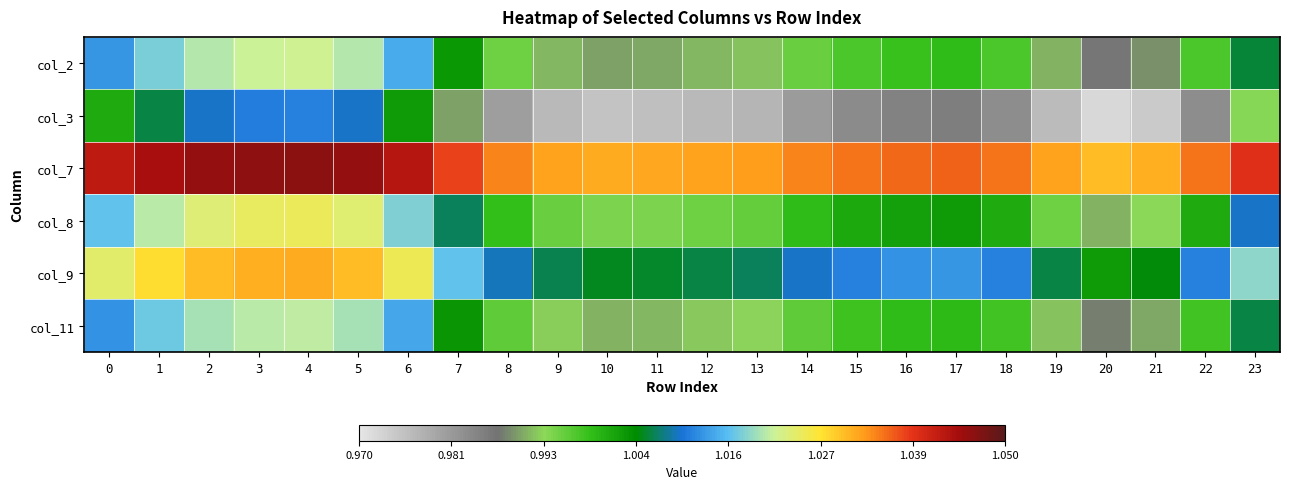

What is the total value across all series at 16?

6.0